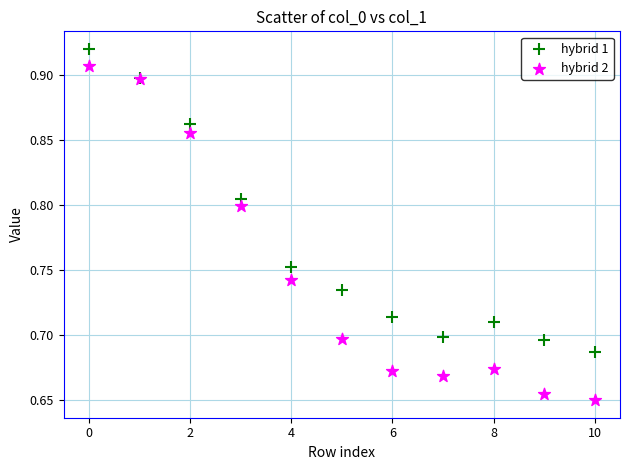

Which series reaches the maximum Y coordinate?

hybrid 1